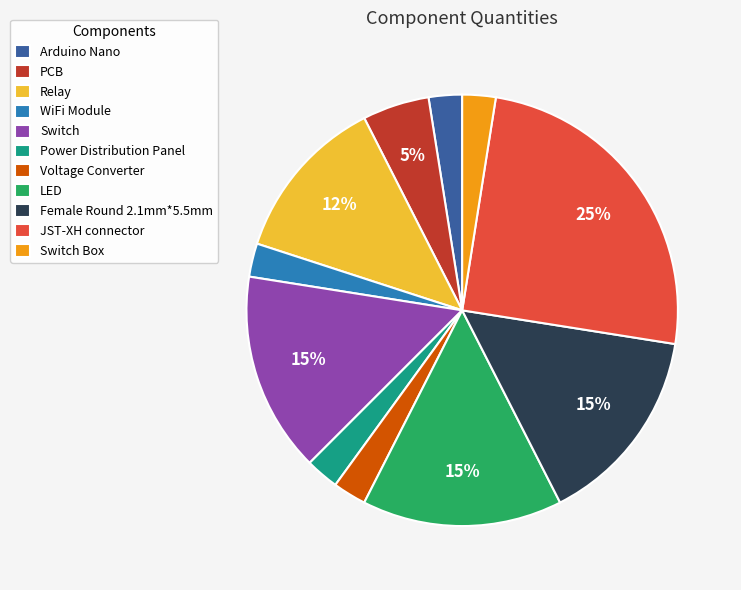

What is the largest slice in the pie chart?

JST-XH connector